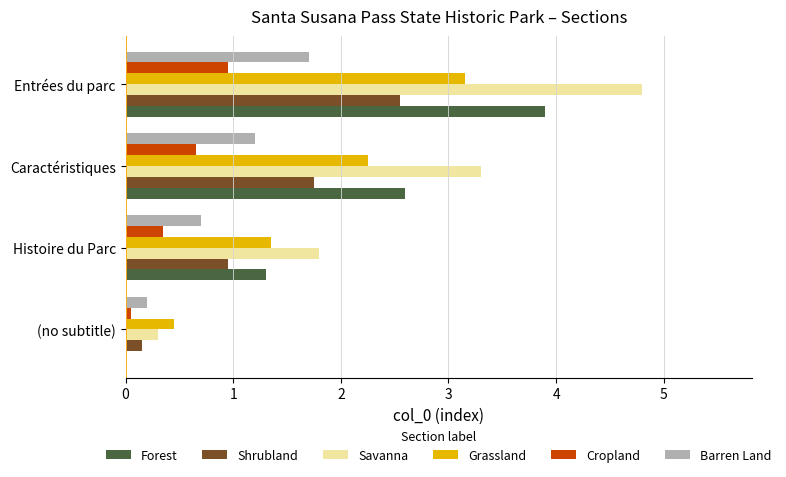

What is the sum of all Forest values?

7.8